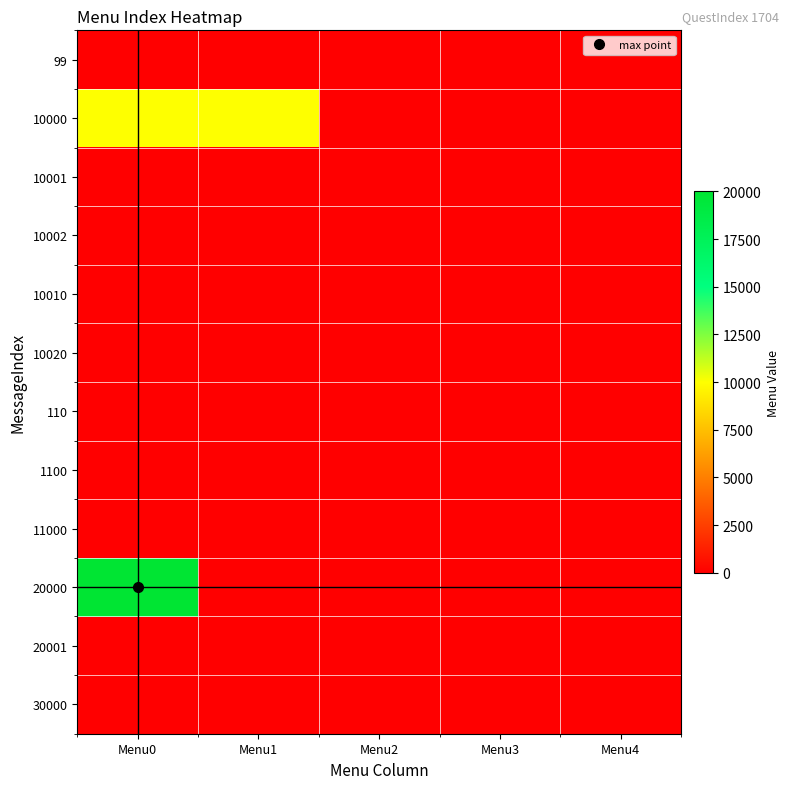

What is the greatest value displayed?

20001